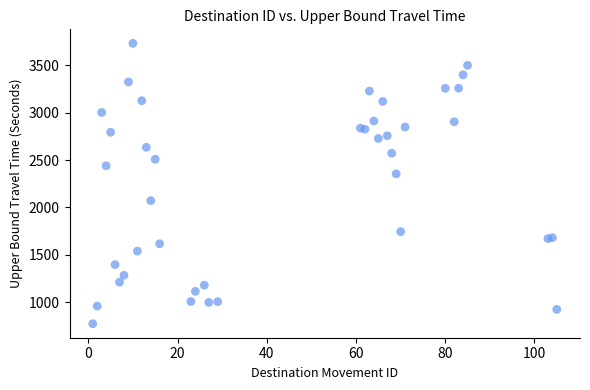

What Y value in the scatter plot is closest to 2252?

2354